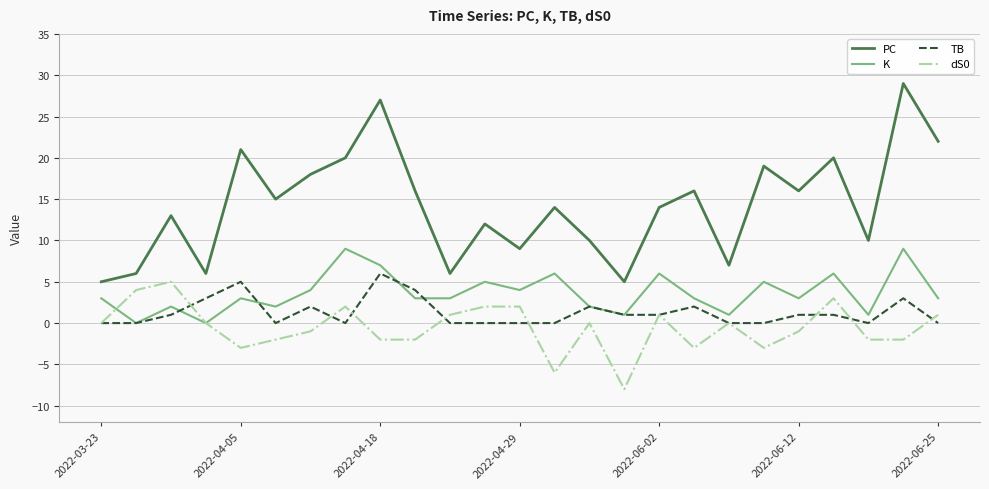

Which series has the largest total across all categories?

PC